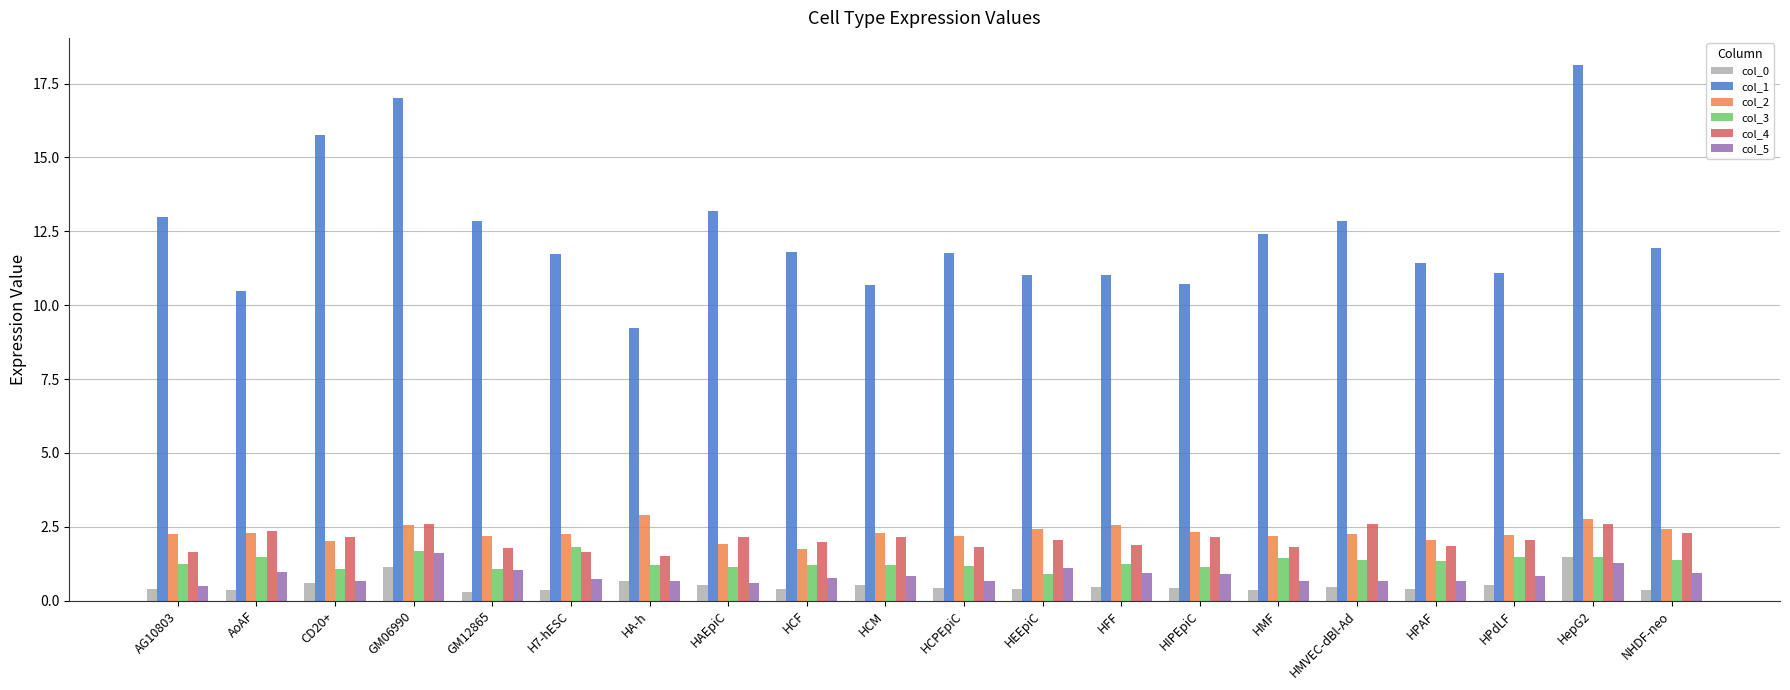

The value of col_2 at AoAF is 0.8. True or false?

False